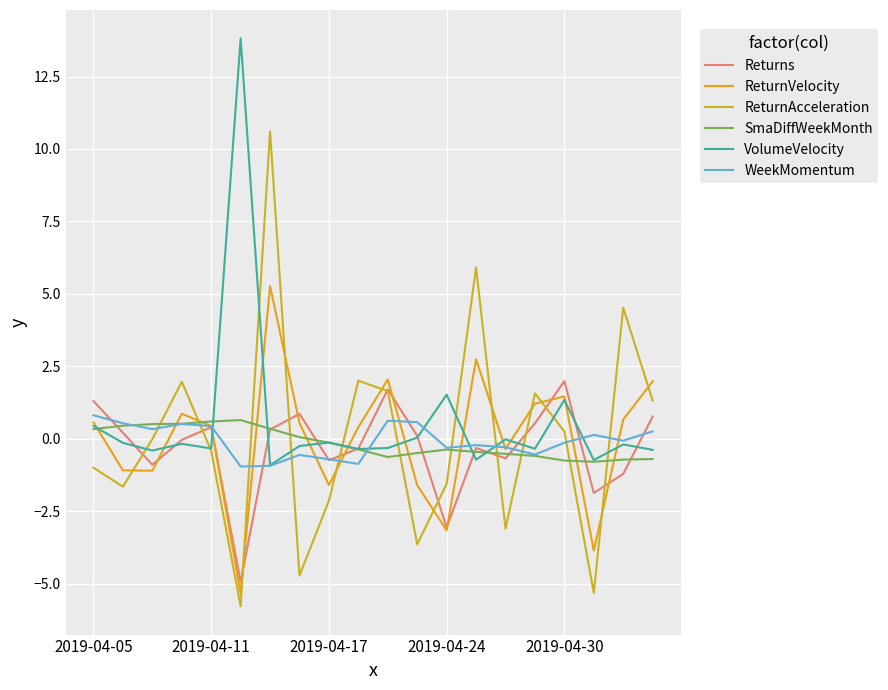

Is this an area chart (filled region under the line)?

No